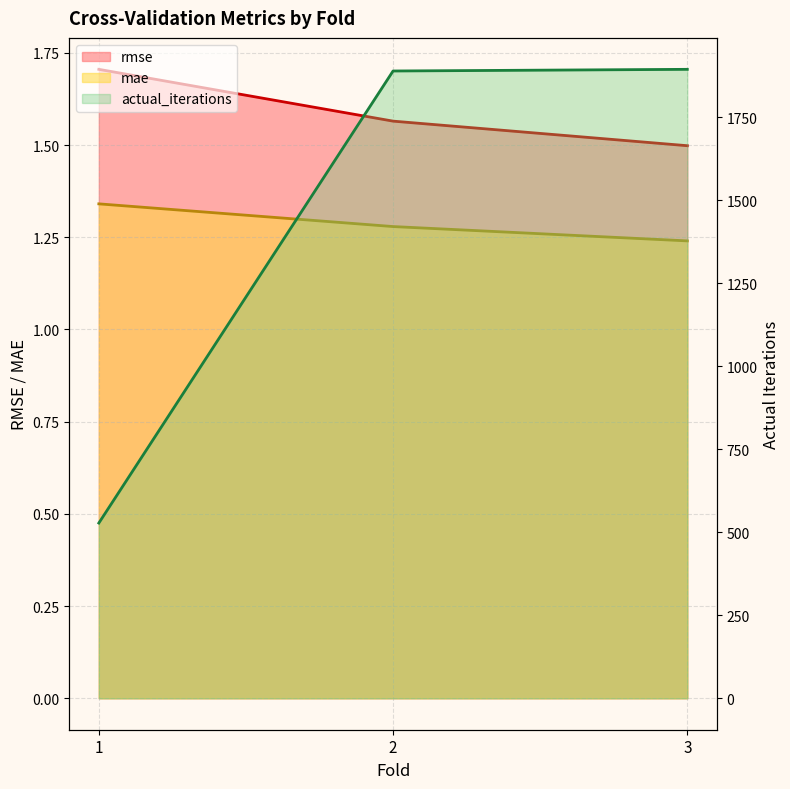

List the labels in order of mae value, smallest first.

3, 2, 1